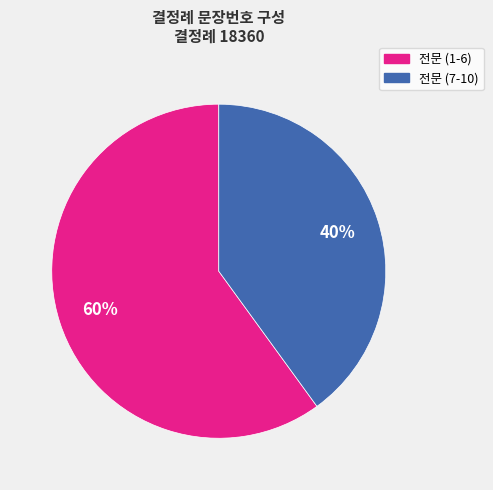

To the nearest percent, what is the combined percentage of 전문 (1-6) and 전문 (7-10)?

100%